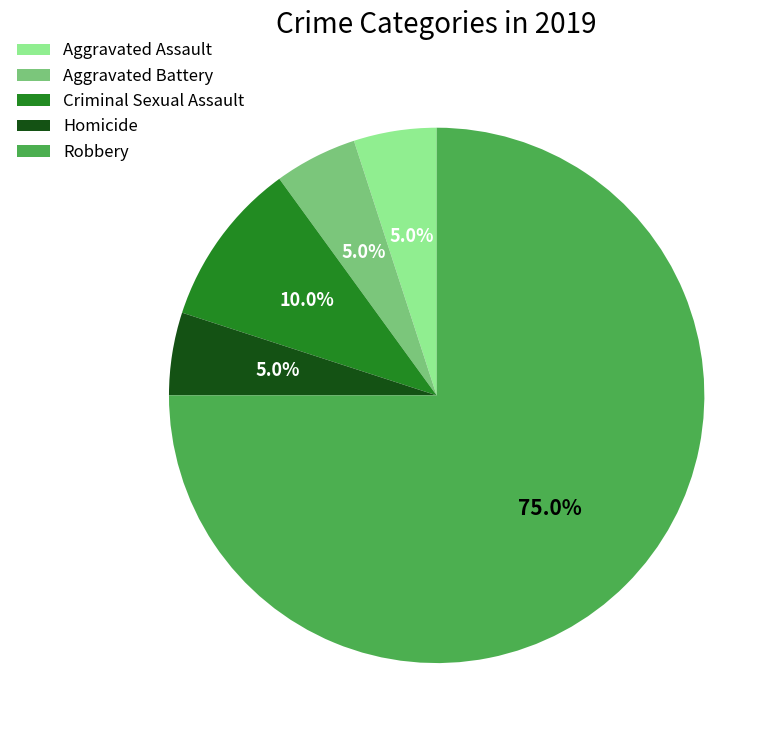

Which category has the biggest portion of the pie?

Robbery